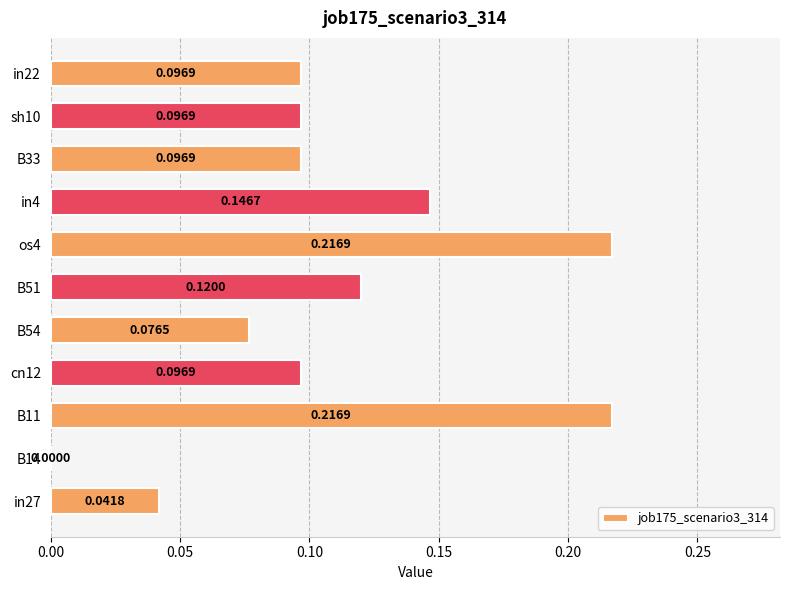

Between os4 and B14, which is larger?

os4